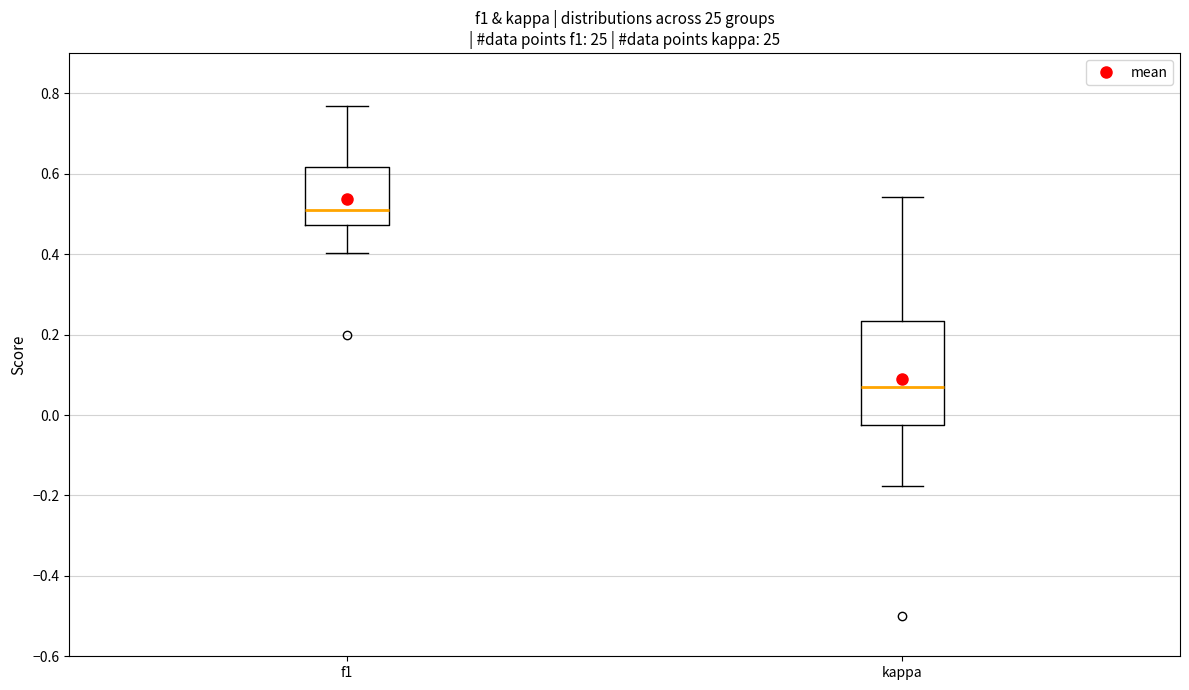

Reading left to right, read every box against the y-axis: the position of its median line, the range the box covers, and the ends of its whiskers. The values are not printed on the chart, so give them approximately, as read against the axis.

f1: median 0.50, box 0.48 to 0.62, whiskers 0.40 to 0.76
kappa: median 0.06, box -0.02 to 0.24, whiskers -0.18 to 0.54